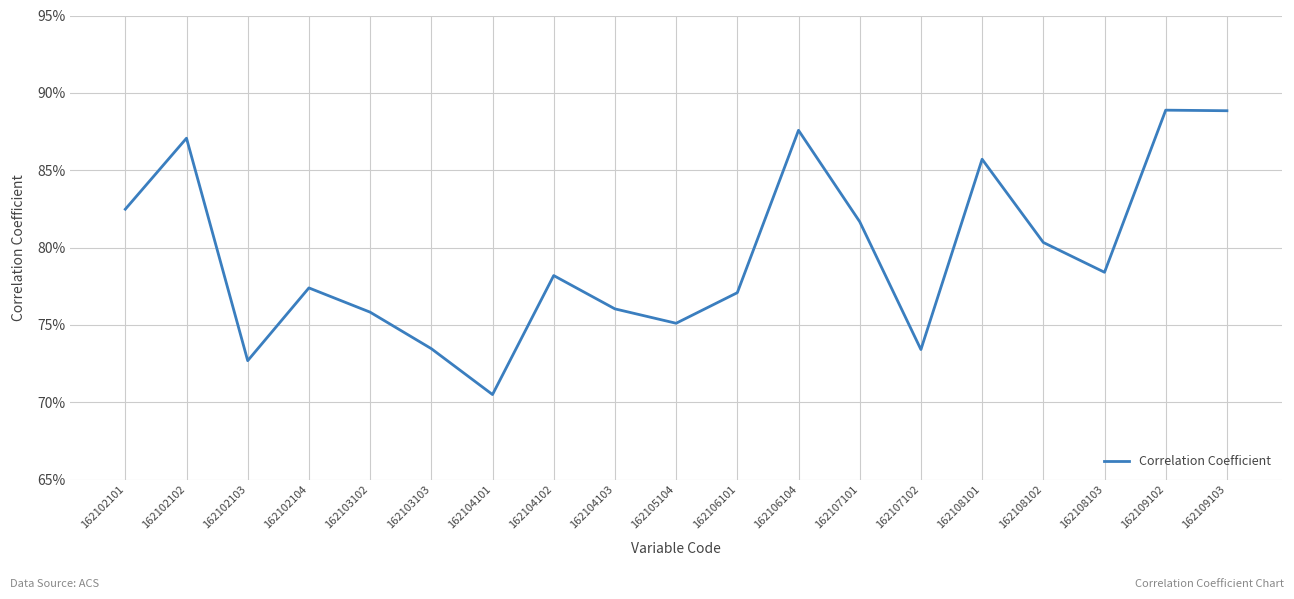

Does the chart display data point markers on the line(s)?

No